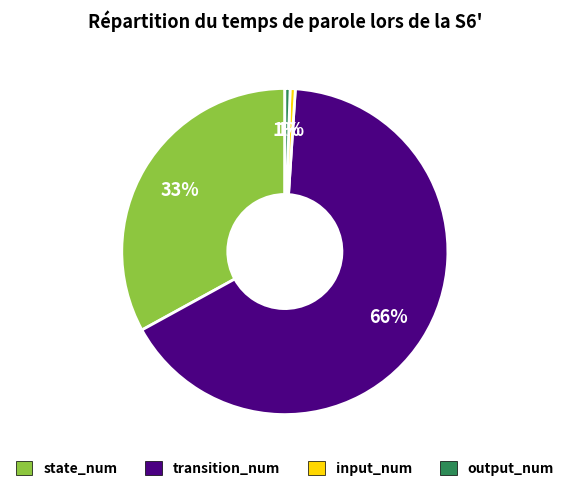

Count the number of slices in the pie.

4